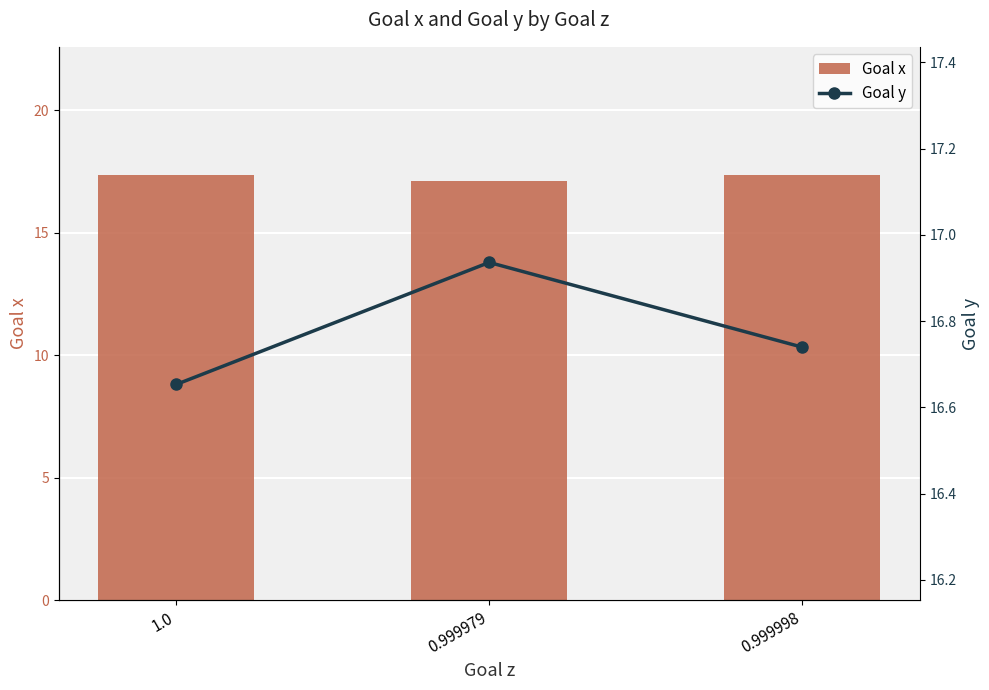

Which series has the largest total across all categories?

Goal x